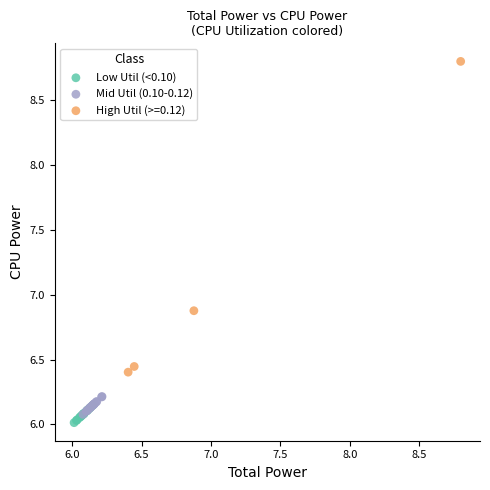

Which series reaches the maximum Y coordinate?

High Util (>=0.12)